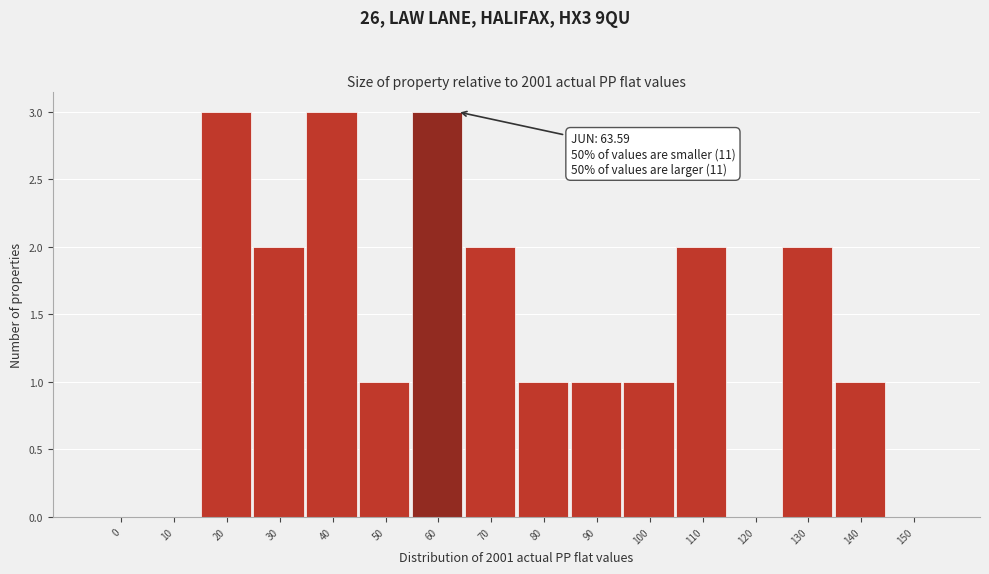

Reading left to right, what are all the values shown in this chart?

0=0	10=0	20=3	30=2	40=3	50=1	60=3	70=2	80=1	90=1	100=1	110=2	120=0	130=2	140=1	150=0